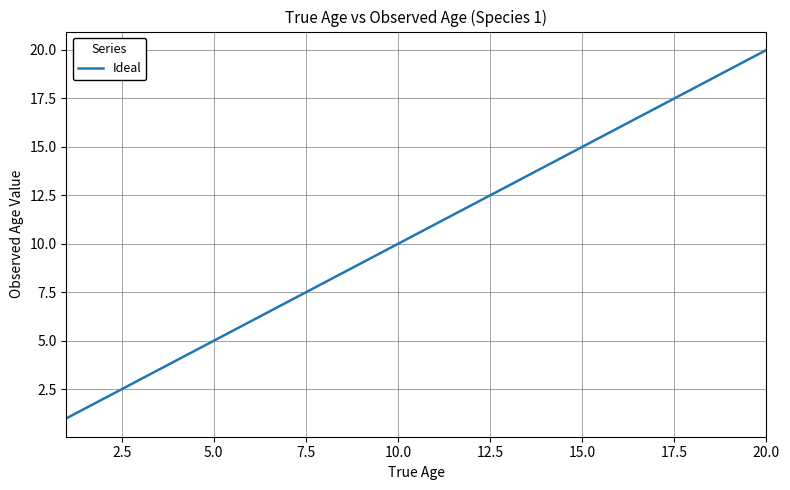

What is the difference between the maximum and minimum values?

19